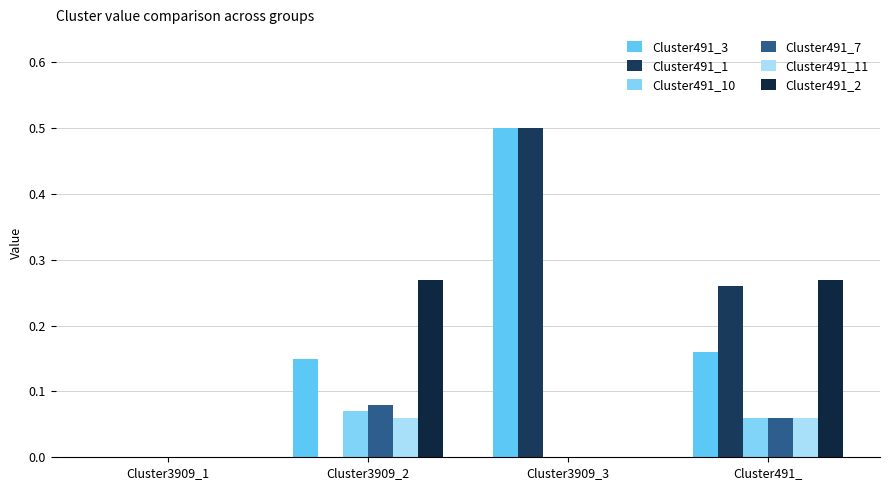

How many groups of bars are there?

4